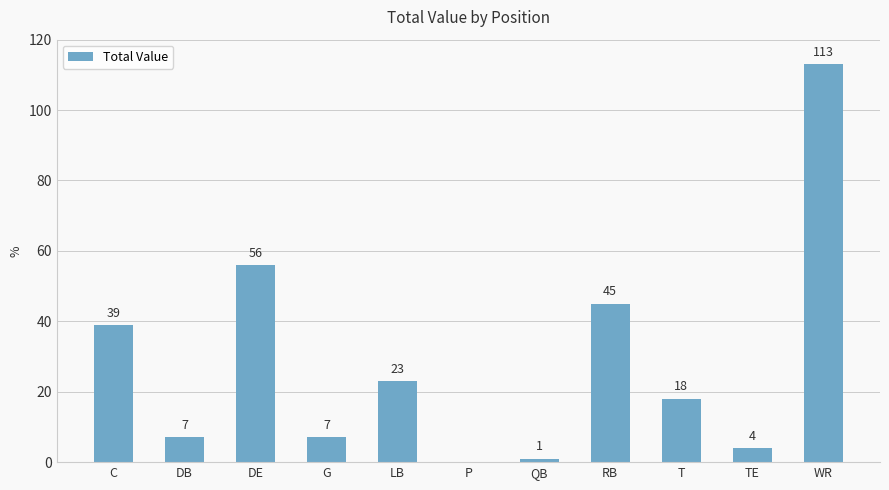

What is the change in value from G to T?

+11